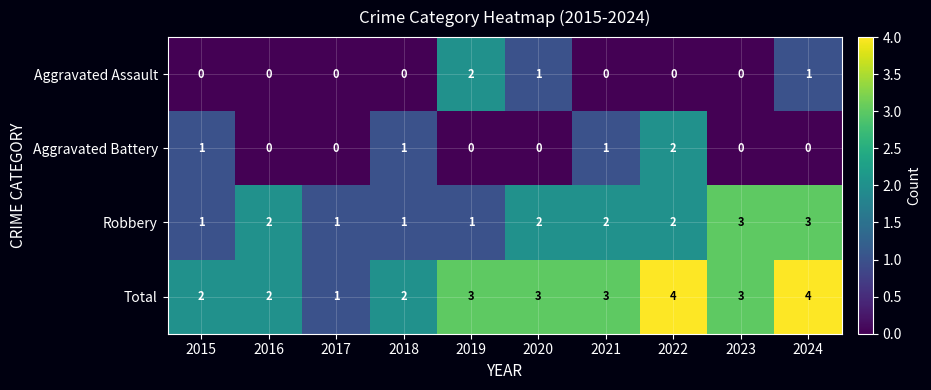

How many categories are shown in the chart?

10